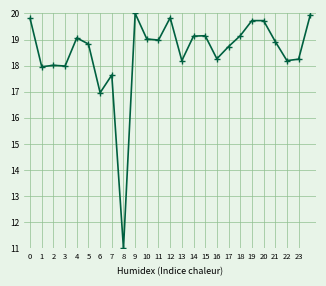

What is the smallest value displayed?

11.0